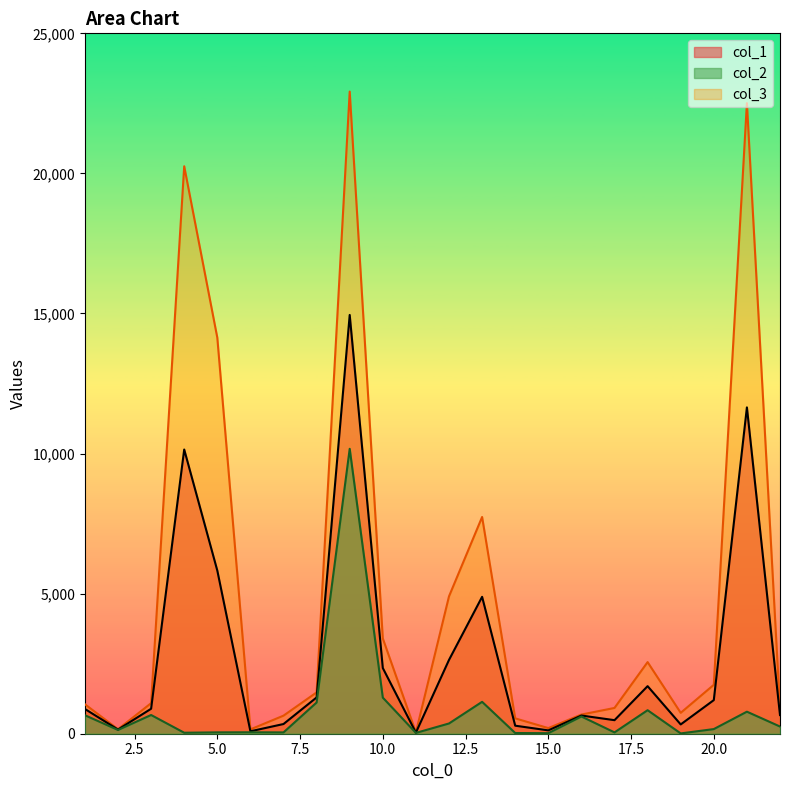

Rank the series by their maximum value, from lowest to highest.

col_2, col_1, col_3